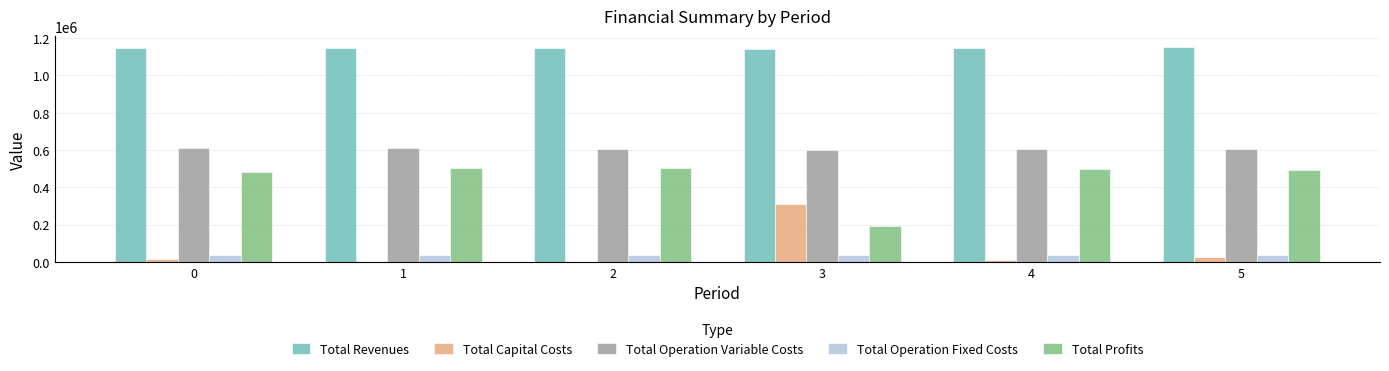

What is the sum of all Total Revenues values?

6881616.1